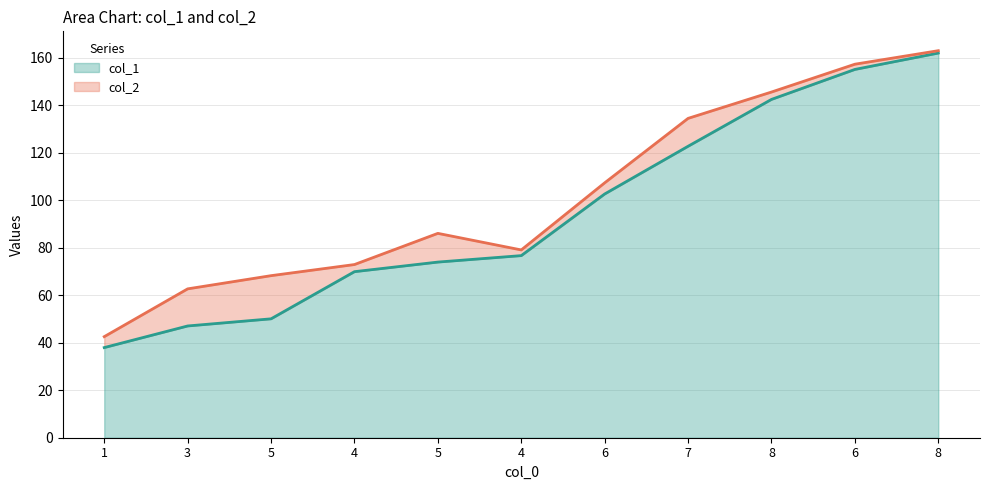

What is the total value across all series at 7?

257.2